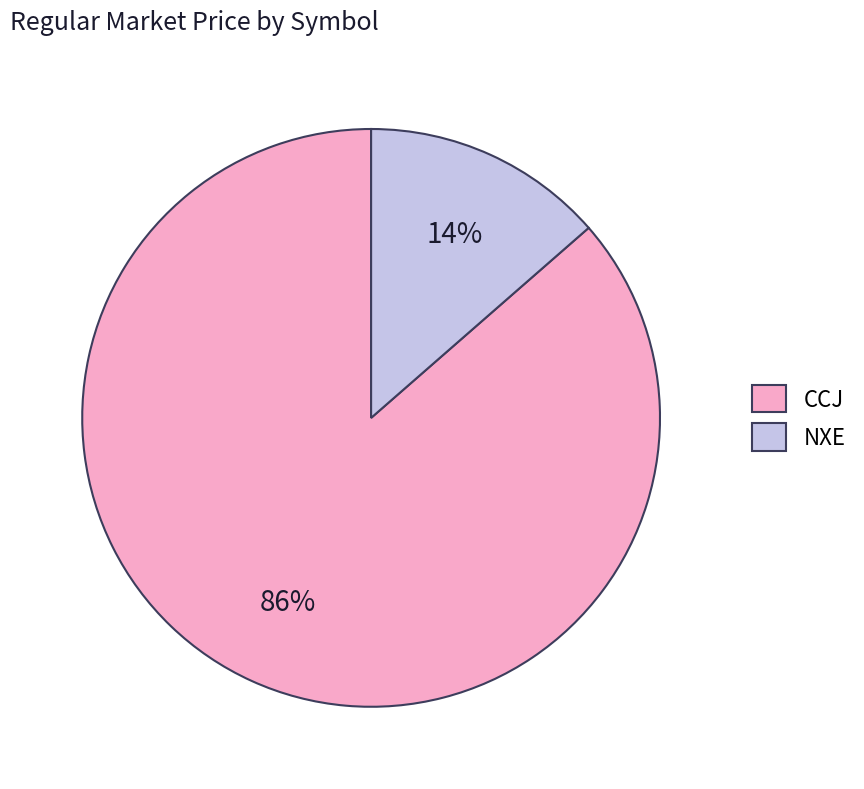

Is it true that CCJ is 86% of the pie?

True